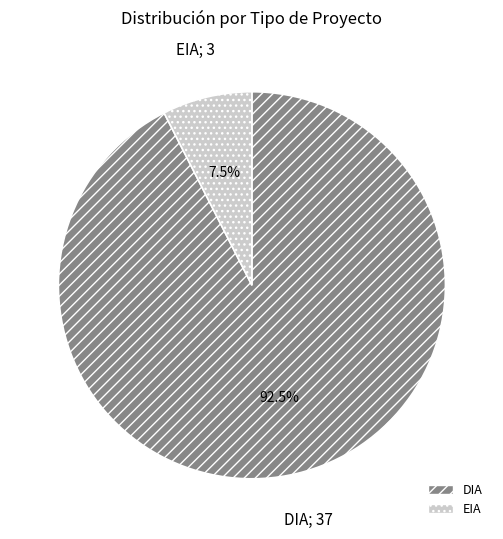

Which slice is the largest?

DIA